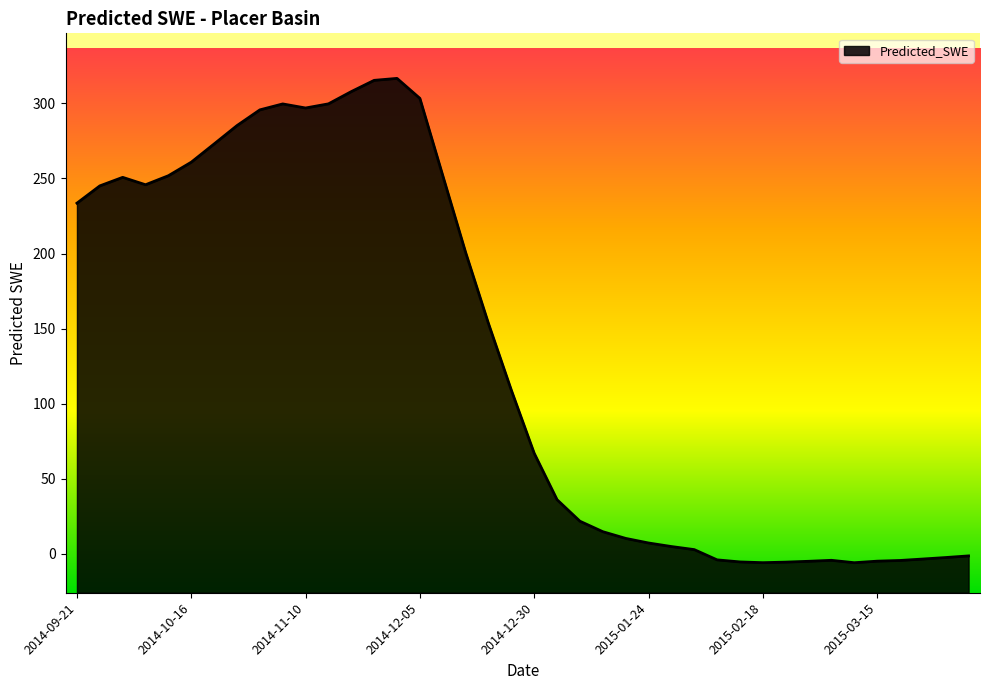

What is the smallest value displayed?

-5.9